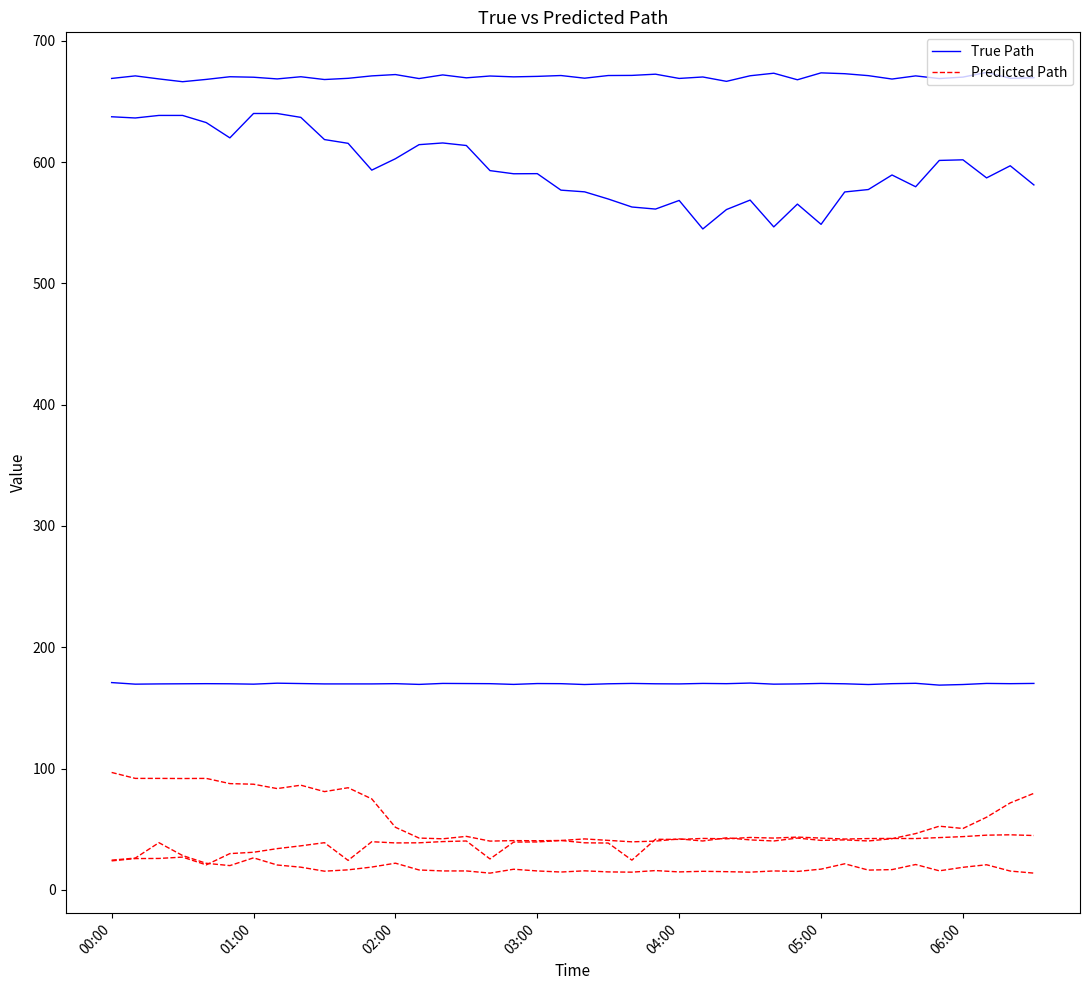

True or false: Predicted Path and True Path cross at least once.

False